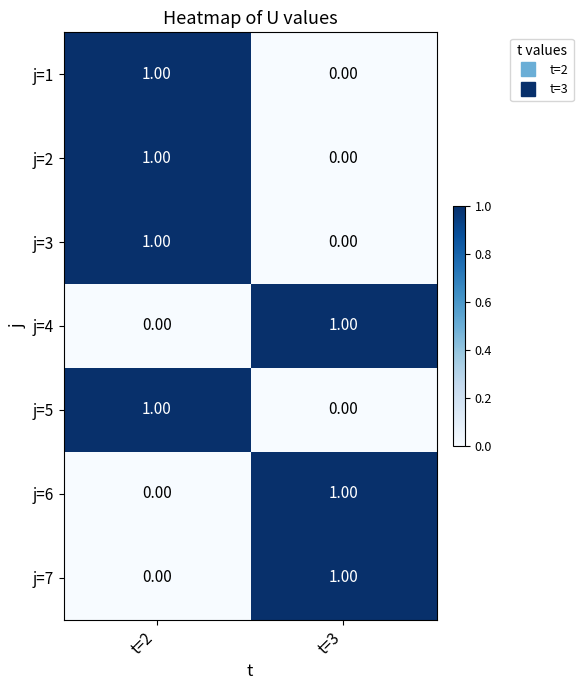

Rank the categories by j=2 value from highest to lowest.

t=2, t=3